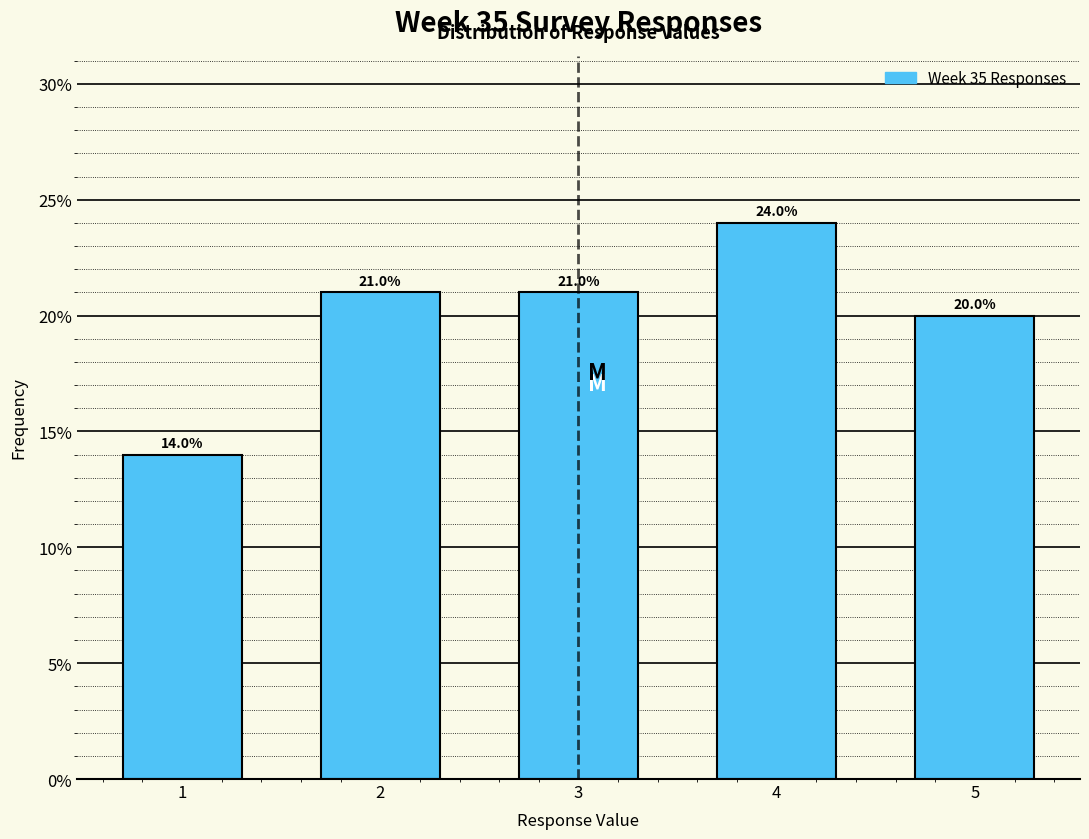

Are the bars horizontal?

No